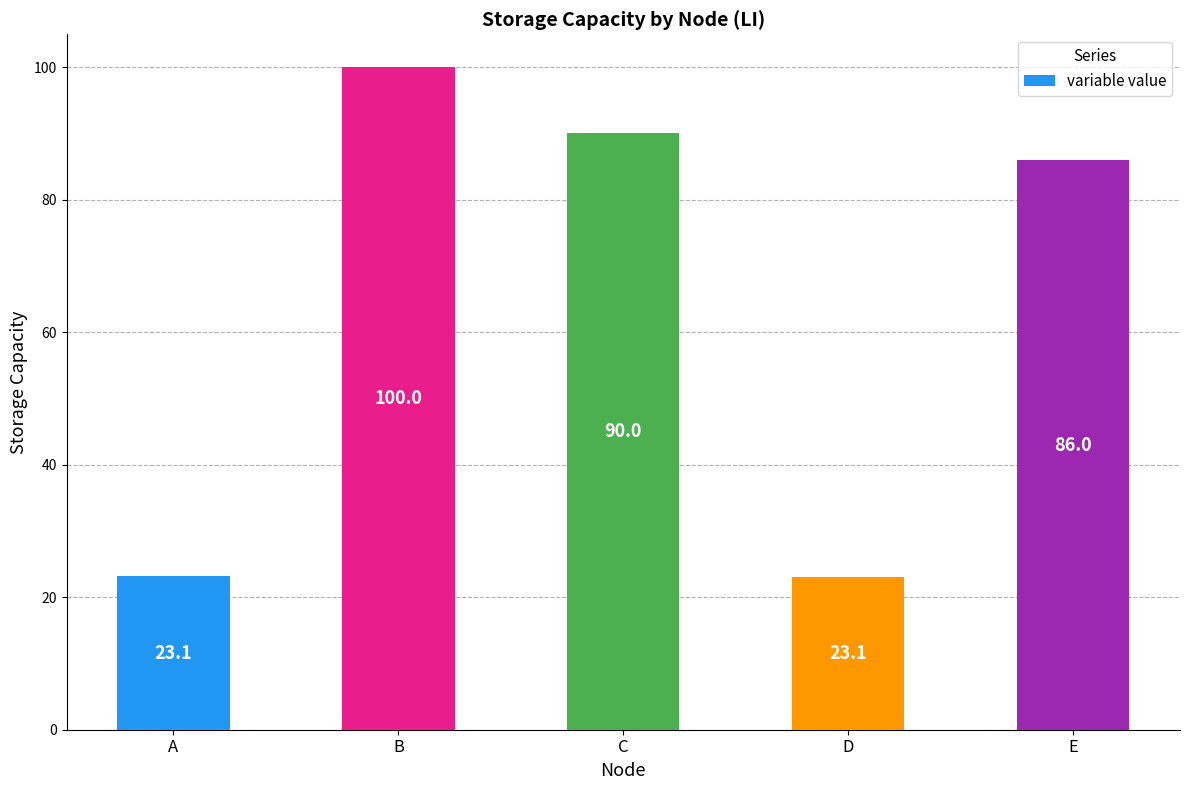

What is the value of the 2nd bar from the left?

100.0